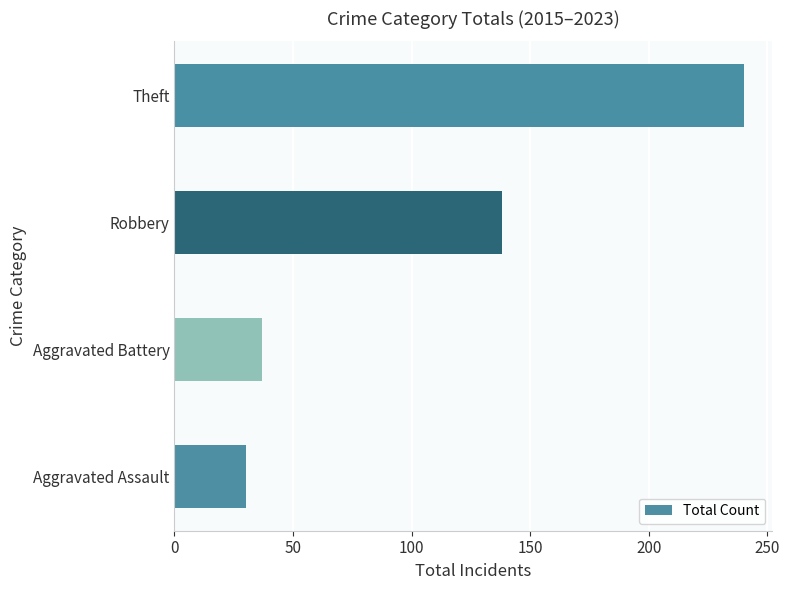

How many series are shown in this chart?

1